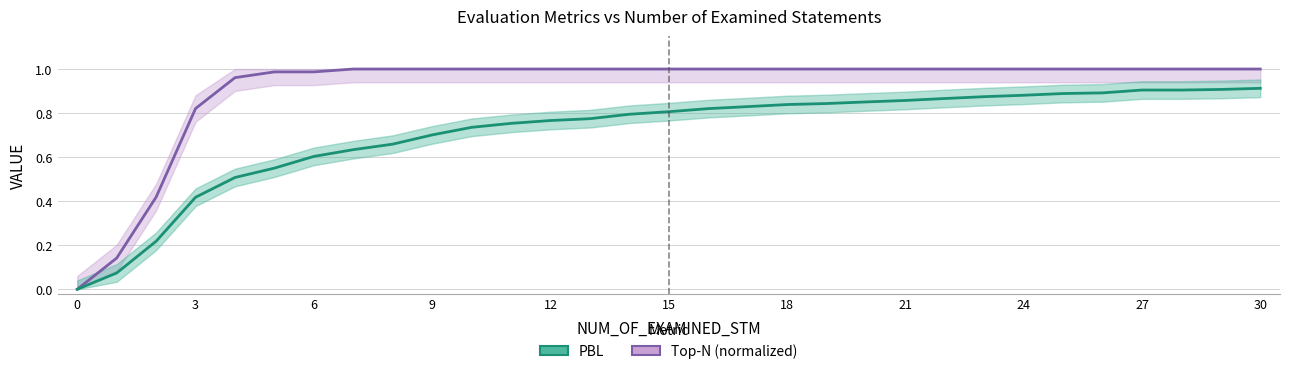

What is the sum of all Top-N (normalized) values?

28.3